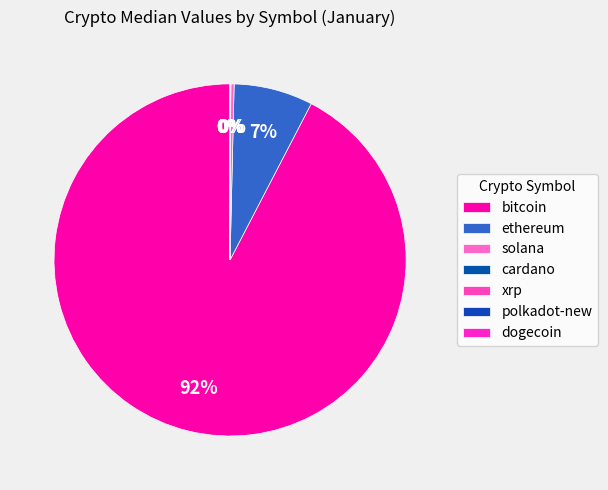

Which category has the biggest portion of the pie?

bitcoin